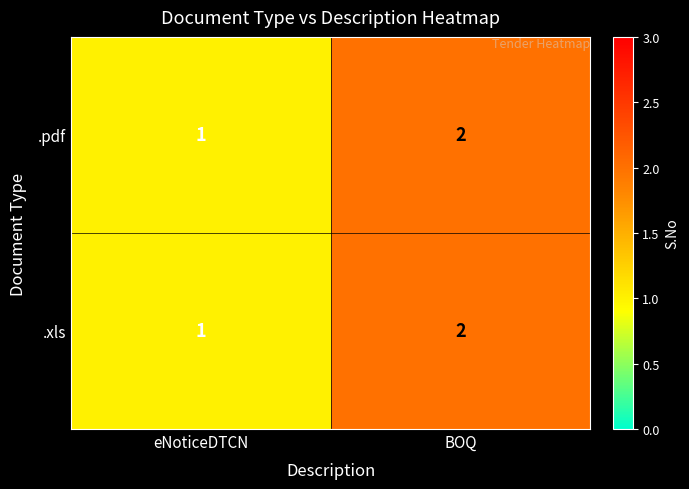

At which label is .xls closest to 1?

eNoticeDTCN